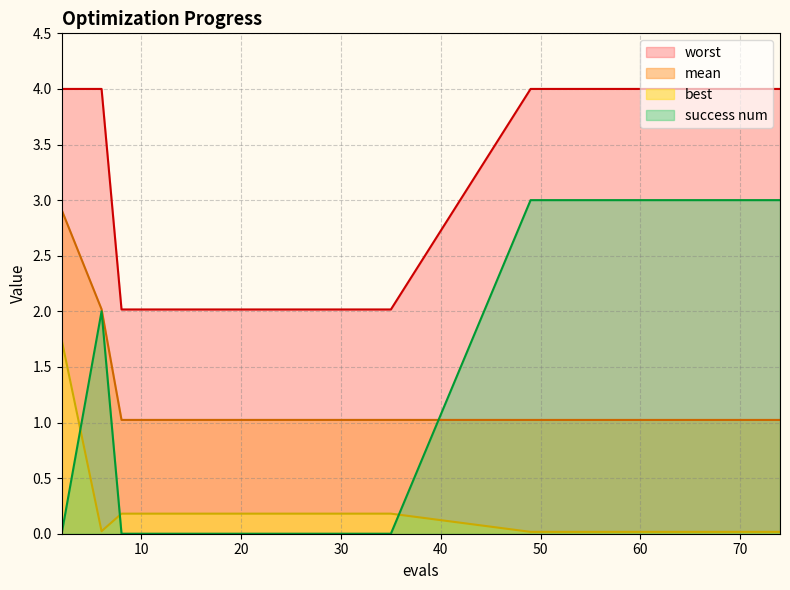

How many series are shown in this chart?

4